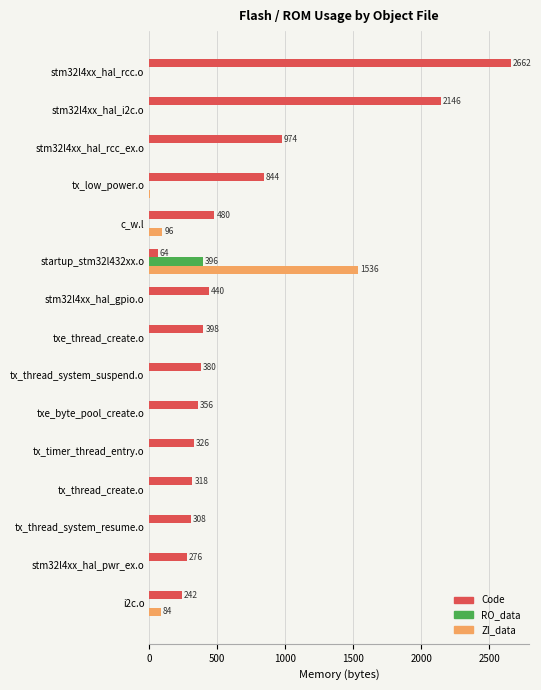

What is the sum of all ZI_data values?

1720